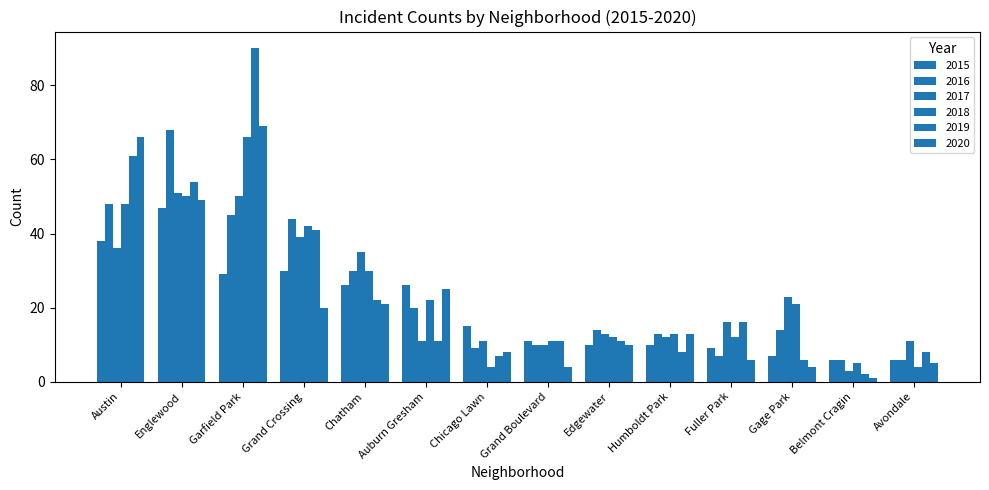

At which label does 2015 reach its minimum?

Belmont Cragin